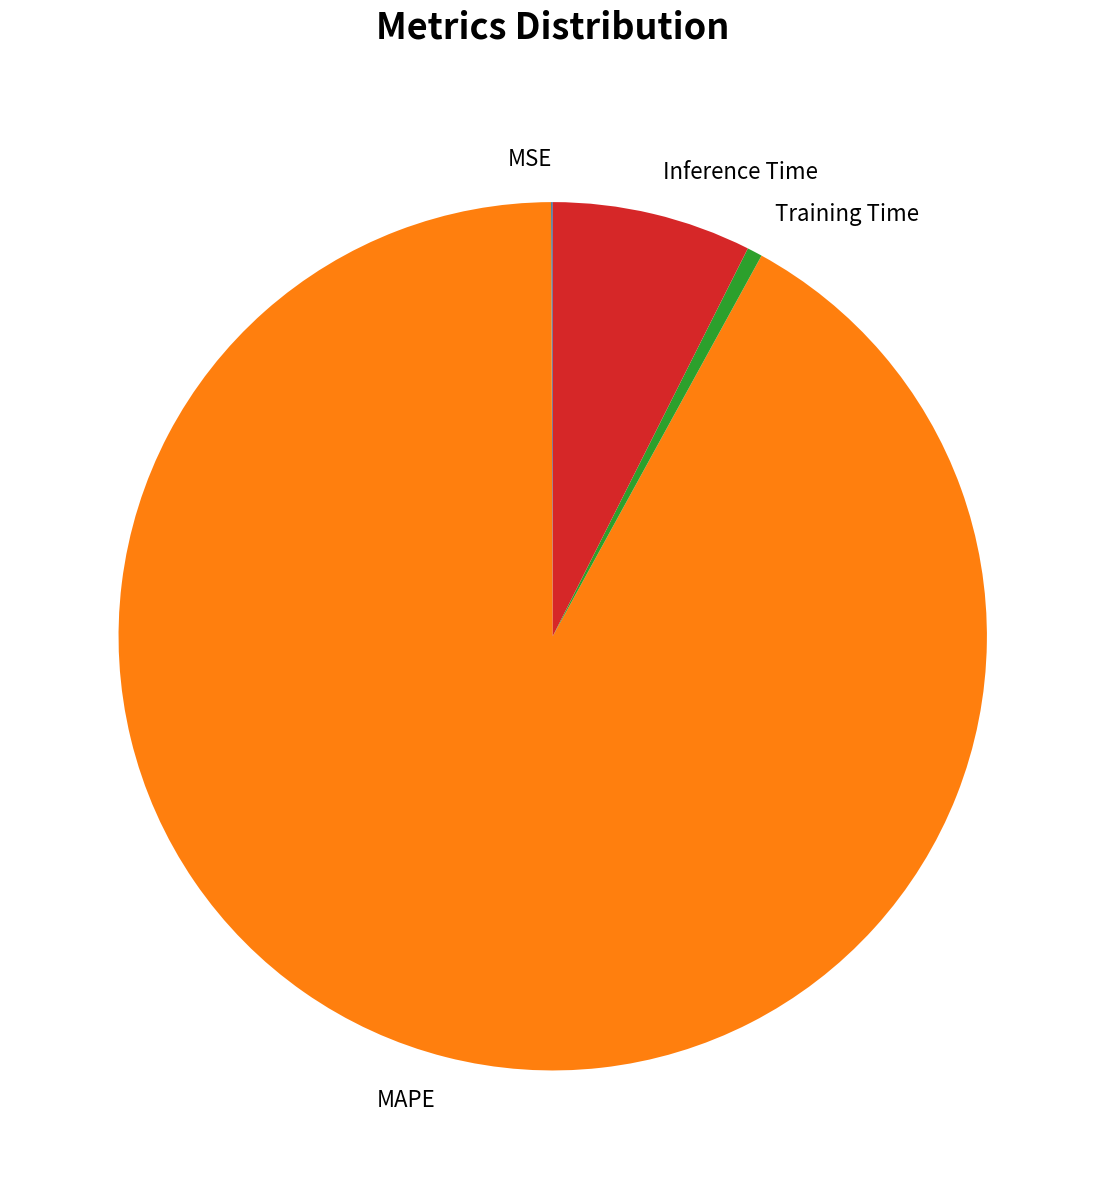

Does MAPE account for over 50% of the chart?

Yes